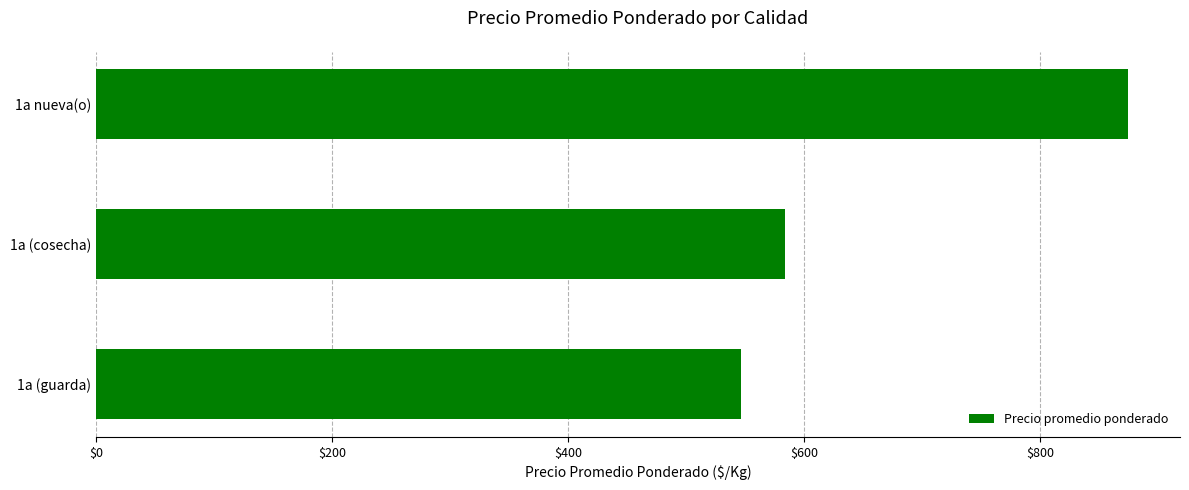

What is the minimum value shown in the chart?

547